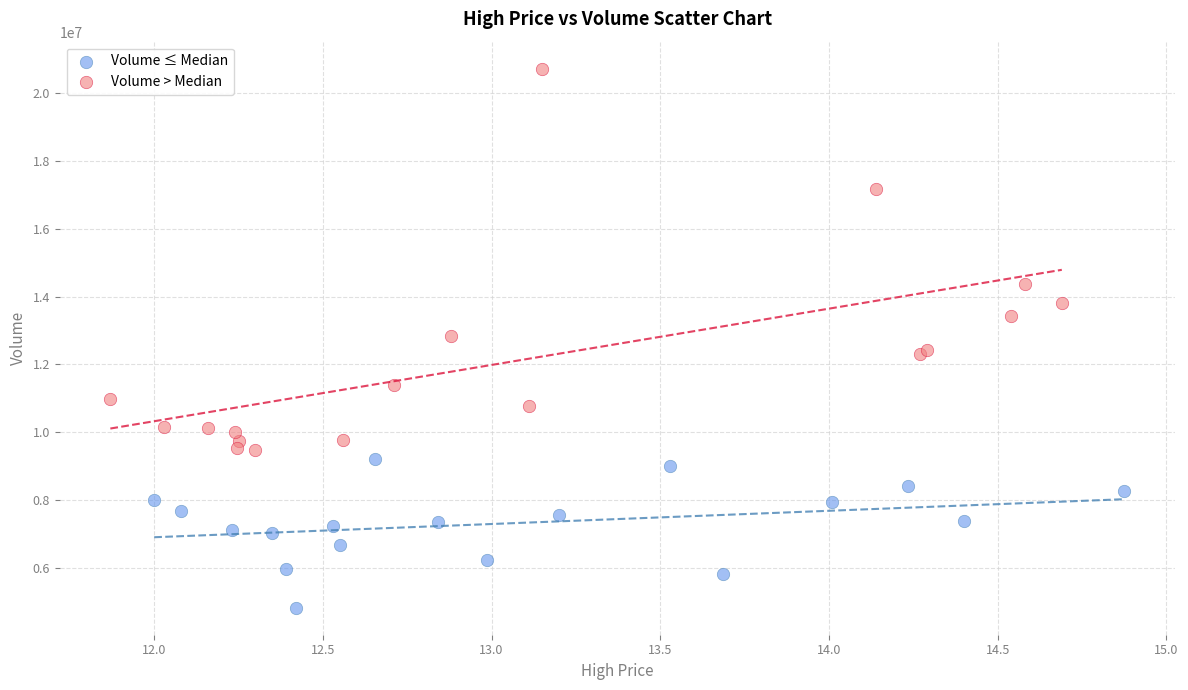

Which series reaches the maximum Y coordinate?

Volume > Median